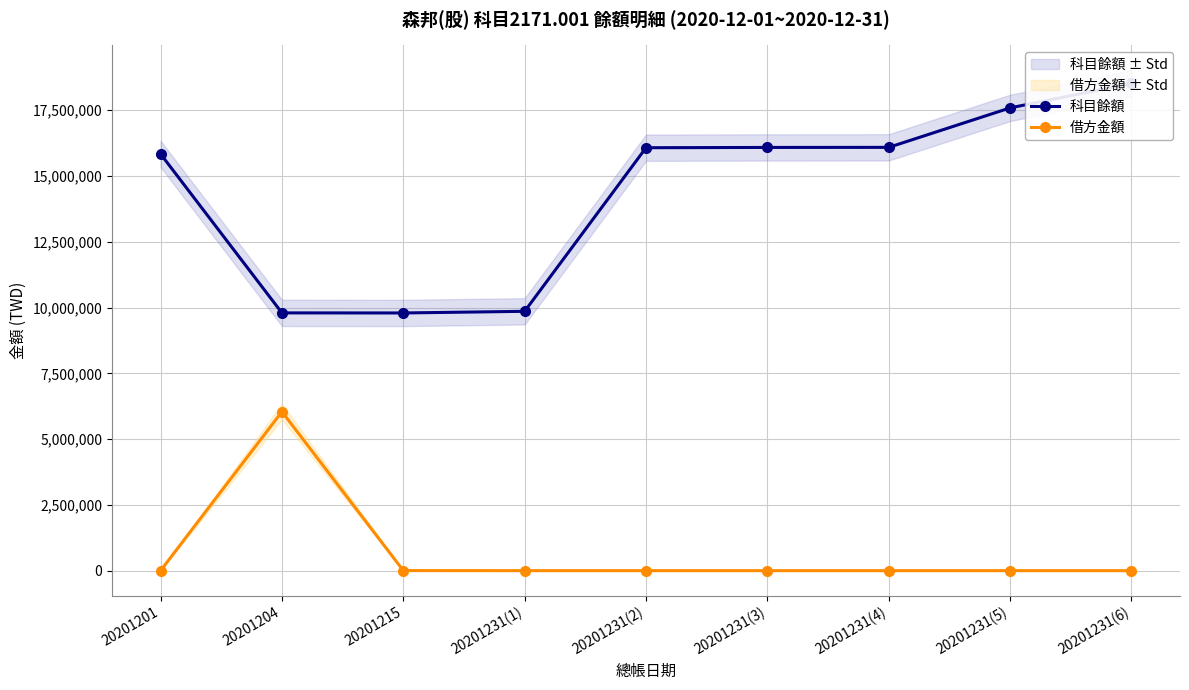

Rank the series at 20201204 from lowest to highest value.

借方金額, 科目餘額